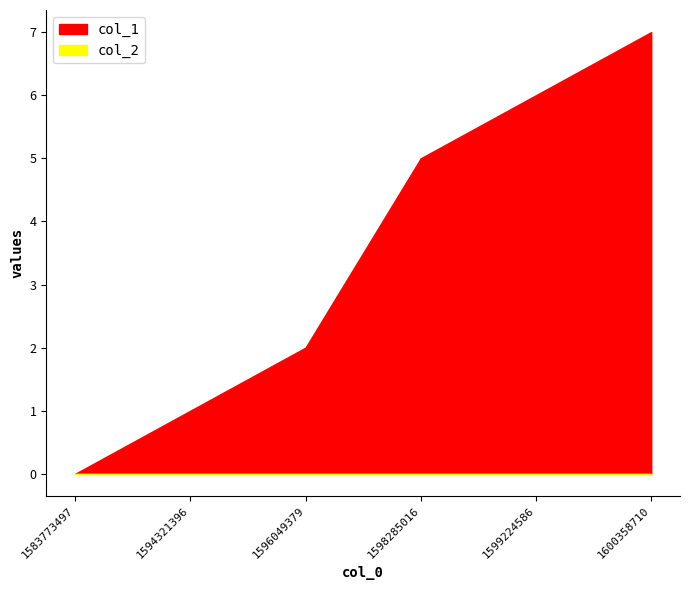

Reading right to left, list all the values displayed in this chart.

col_1: 7	6	5	2	1	0
col_2: 0	0	0	0	0	0